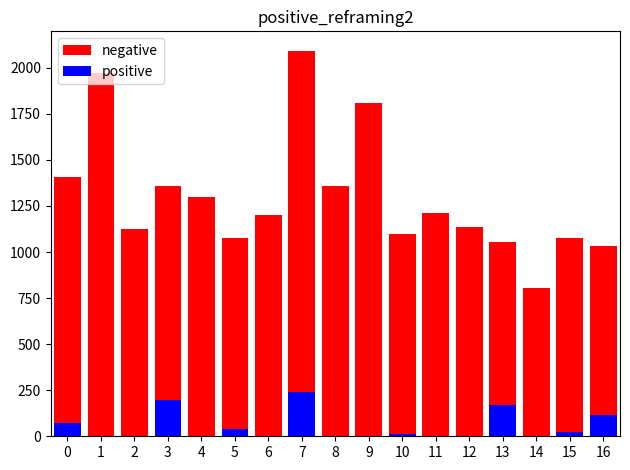

What are all the series names shown in the legend?

negative, positive